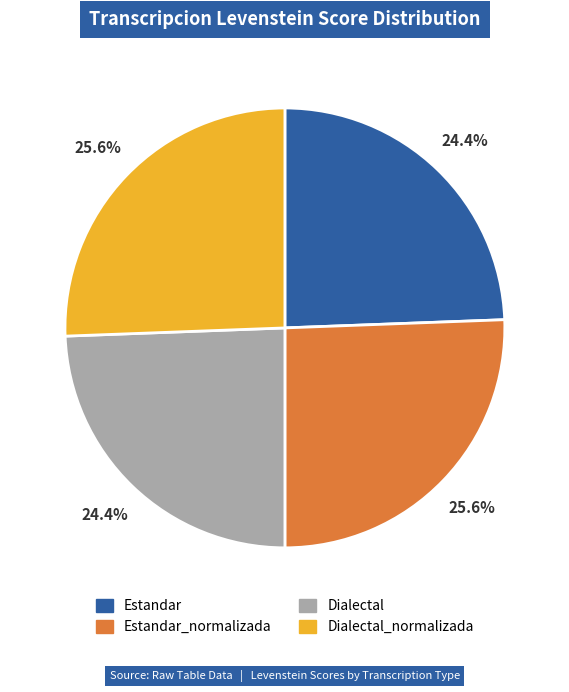

Is there any slice that represents more than half of the pie?

No